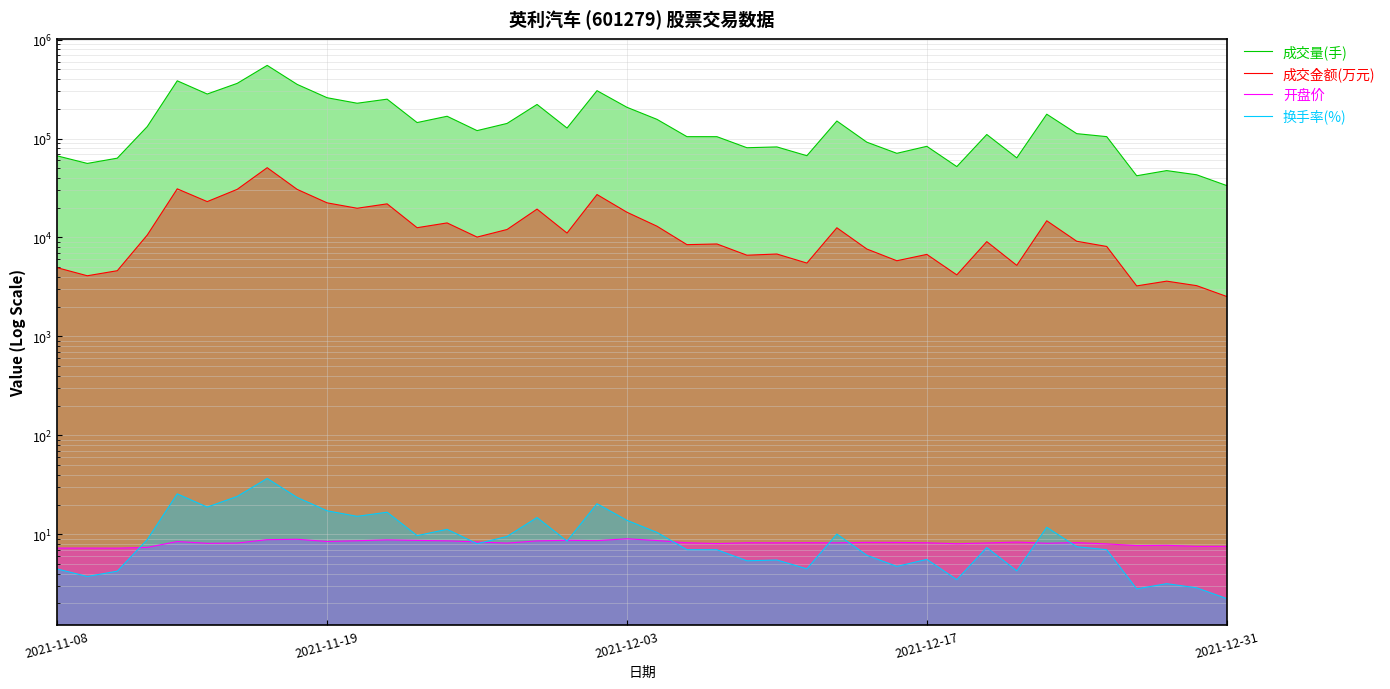

Rank the categories by 成交量(手) value from lowest to highest.

39, 36, 38, 37, 30, 2021-11-19, 2021-12-03, 32, 2021-11-08, 25, 28, 23, 24, 29, 27, 22, 21, 35, 31, 34, 14, 17, 2021-12-17, 15, 12, 26, 20, 13, 33, 19, 16, 10, 11, 9, 5, 18, 8, 6, 2021-12-31, 7